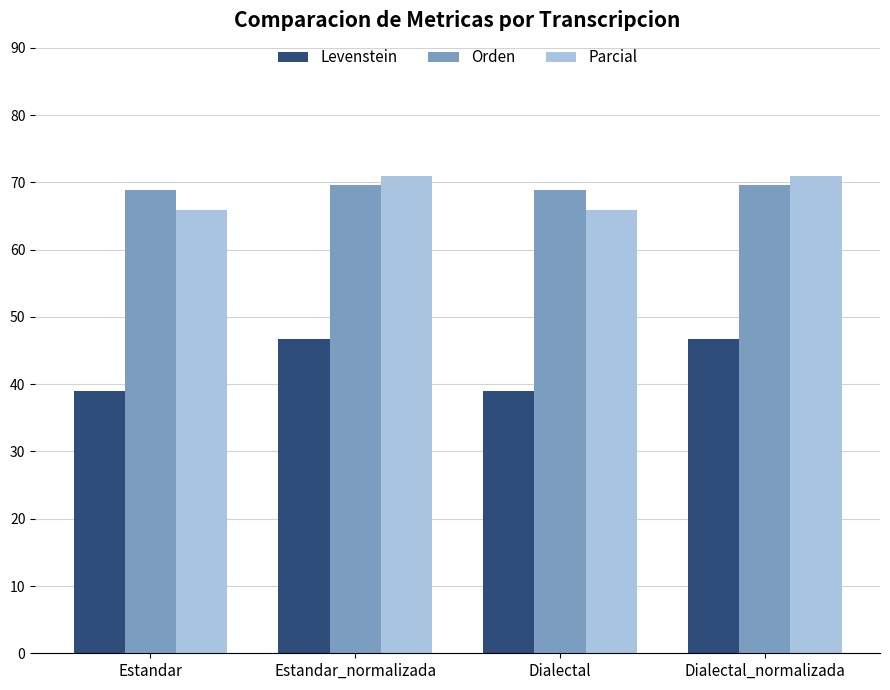

True or false: Parcial has a value of 26.4 at Estandar_normalizada.

False